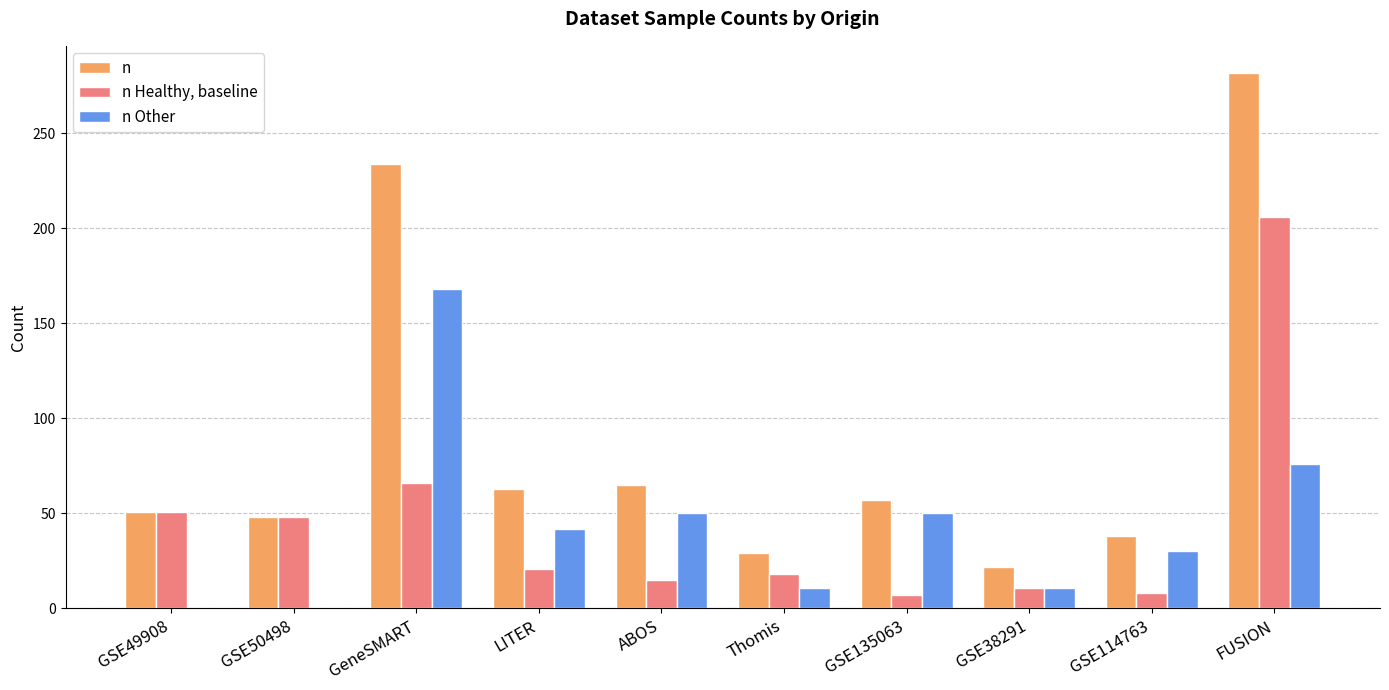

What is the maximum value for n?

282